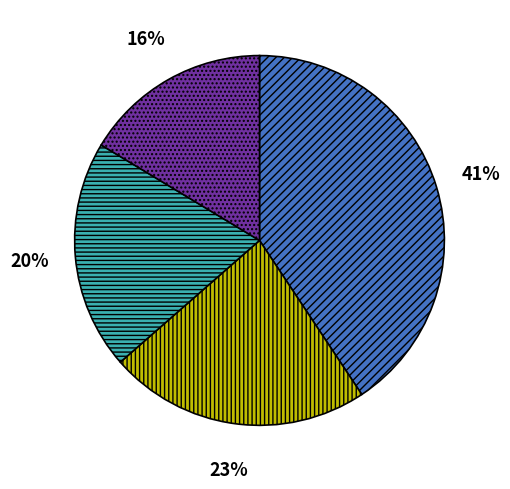

Is there a majority slice in this chart?

No